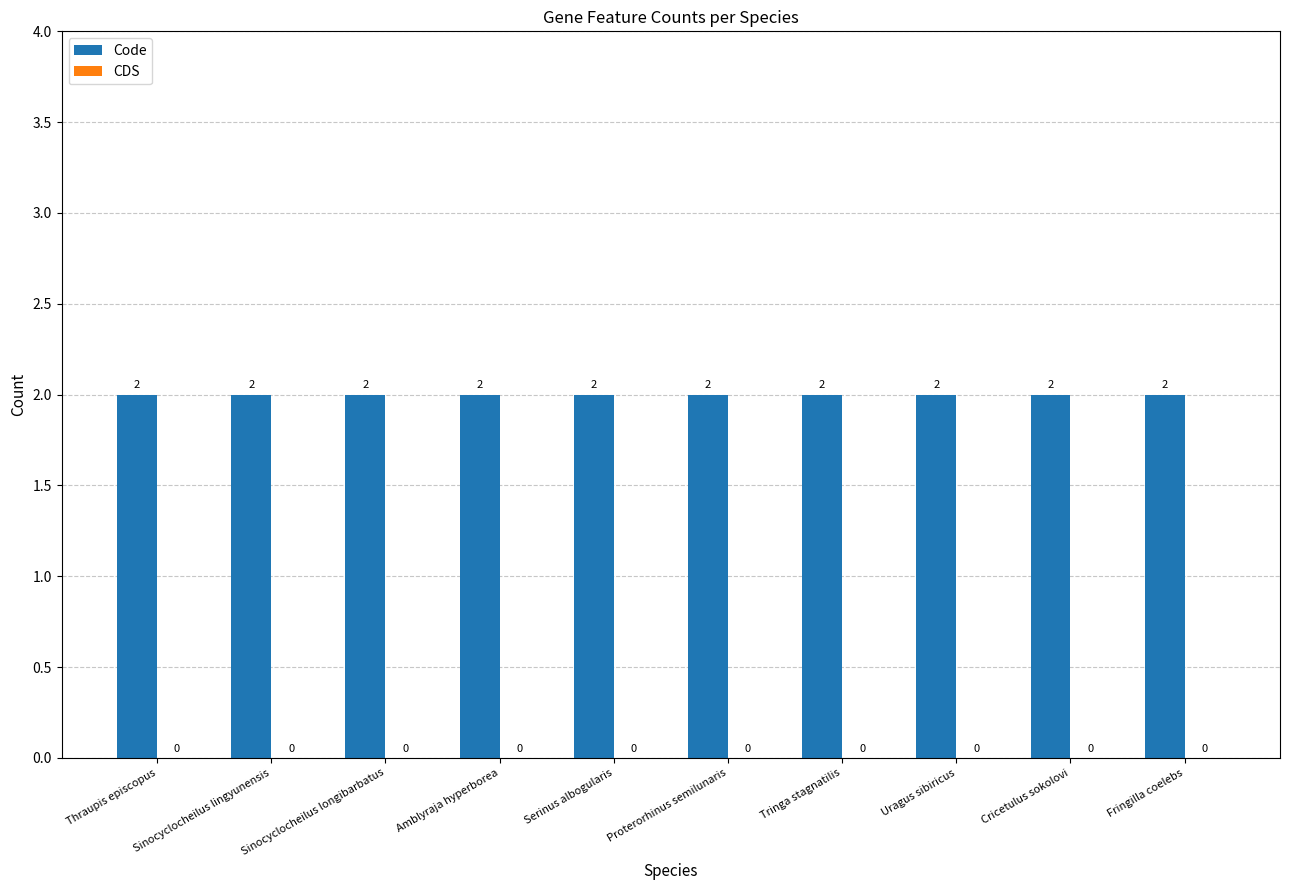

Is the value of Code at Serinus albogularis greater than the value of CDS at Sinocyclocheilus longibarbatus?

Yes